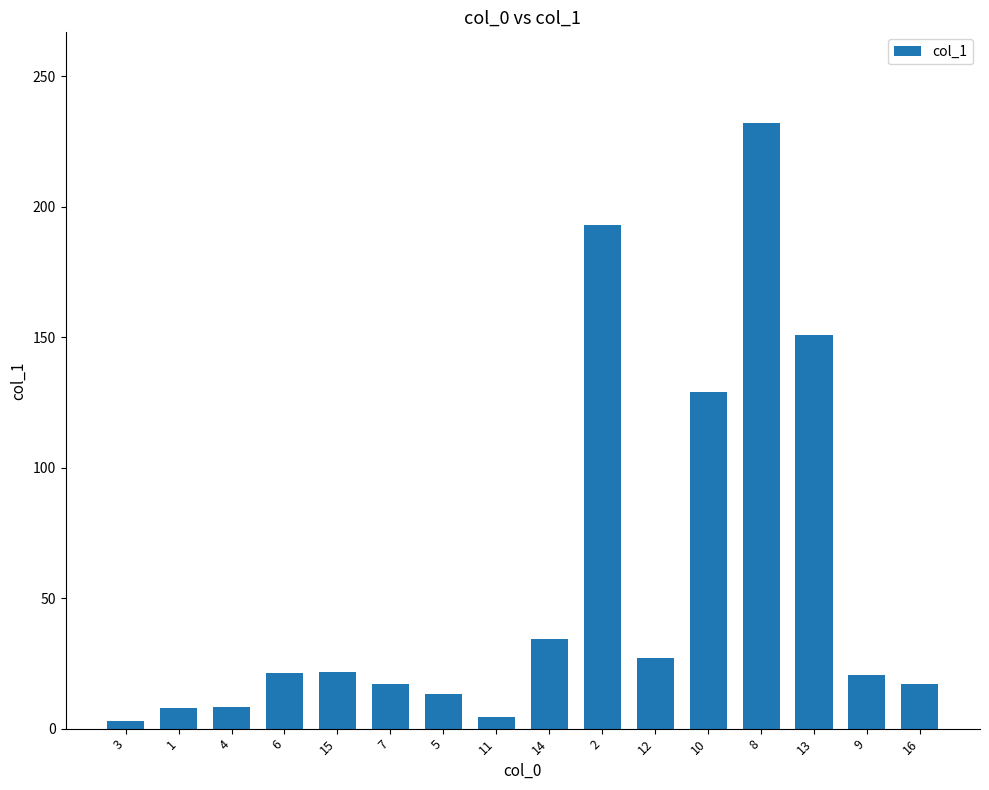

What is the ratio of the value at 9 to the value at 4?

2.5